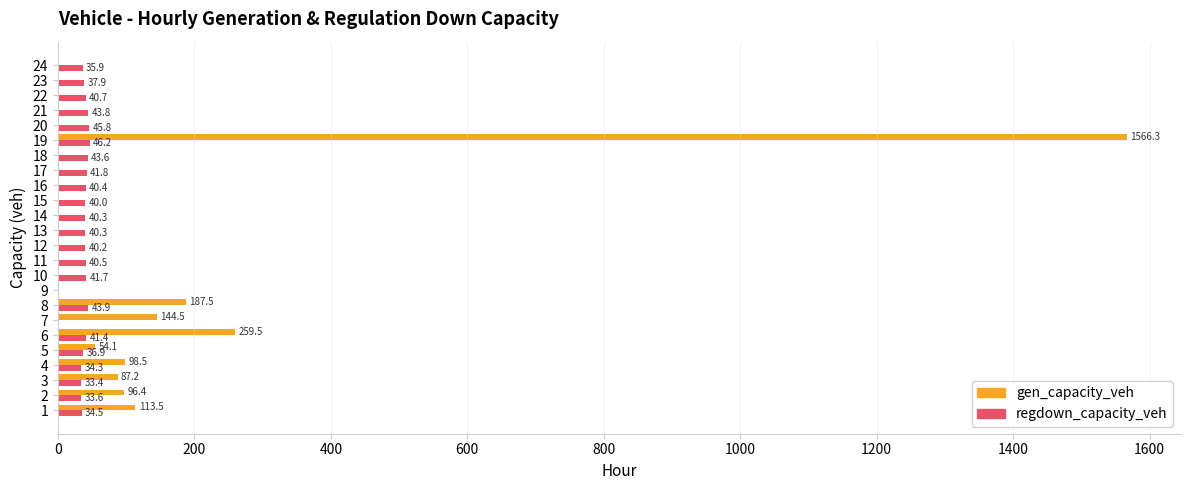

What are all the series names shown in the legend?

gen_capacity_veh, regdown_capacity_veh